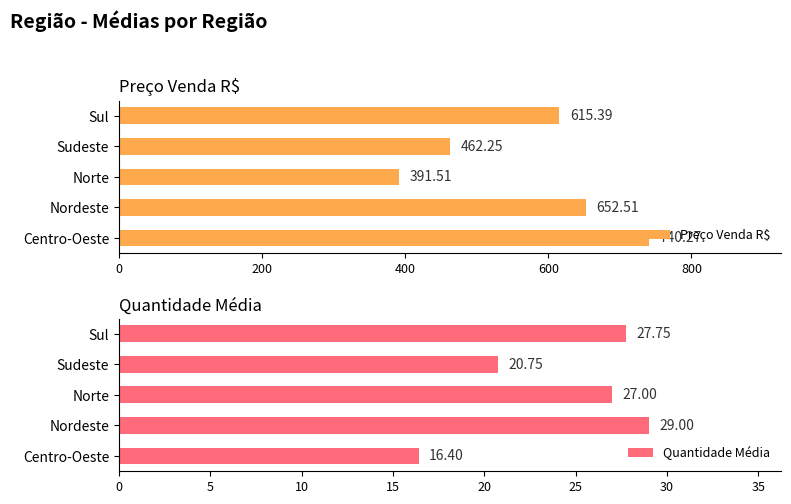

Rank the categories by Preço Venda R$ value from lowest to highest.

Norte, Sudeste, Sul, Nordeste, Centro-Oeste